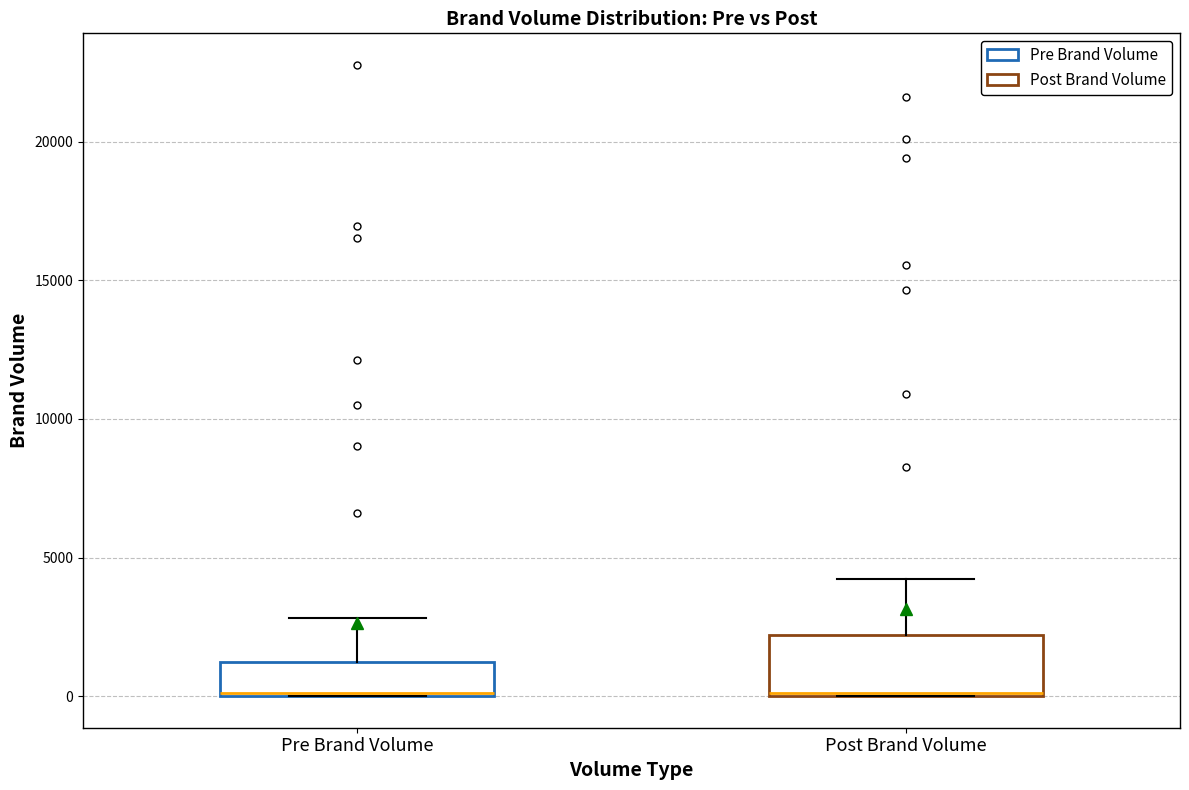

Reading left to right, transcribe this box plot: for each box, give where its median line is, the range the box spans, and where its two whiskers end, as read against the y-axis. The values are not printed on the chart, so give them approximately, as read against the axis.

Pre Brand Volume: median 0, box 0 to 1000, whiskers 0 to 3000
Post Brand Volume: median 0, box 0 to 2000, whiskers 0 to 4000